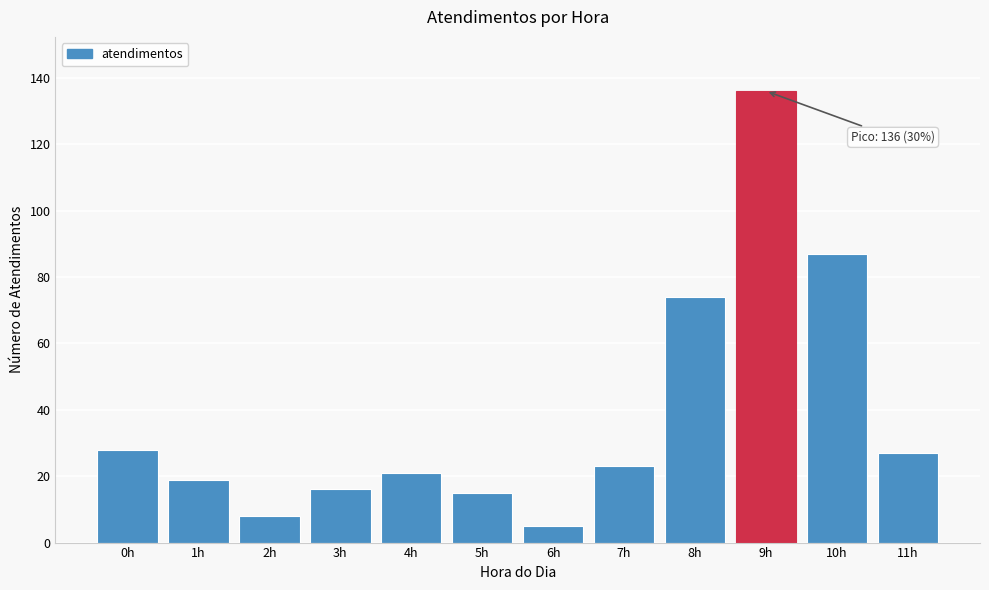

Reading left to right, list all the values displayed in this chart.

0h=28	1h=19	2h=8	3h=16	4h=21	5h=15	6h=5	7h=23	8h=74	9h=136	10h=87	11h=27